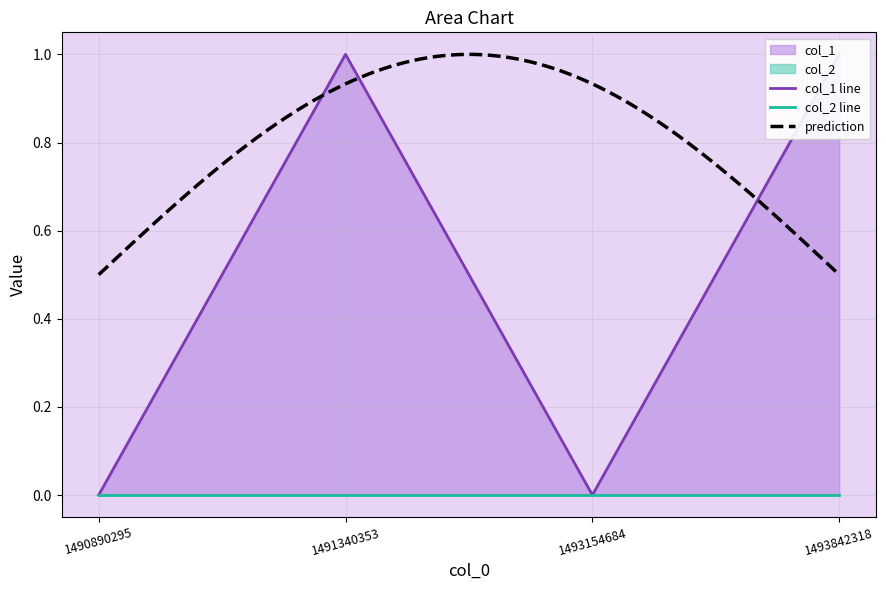

How many points are lower than both their immediate neighbors (excluding endpoints)?

1